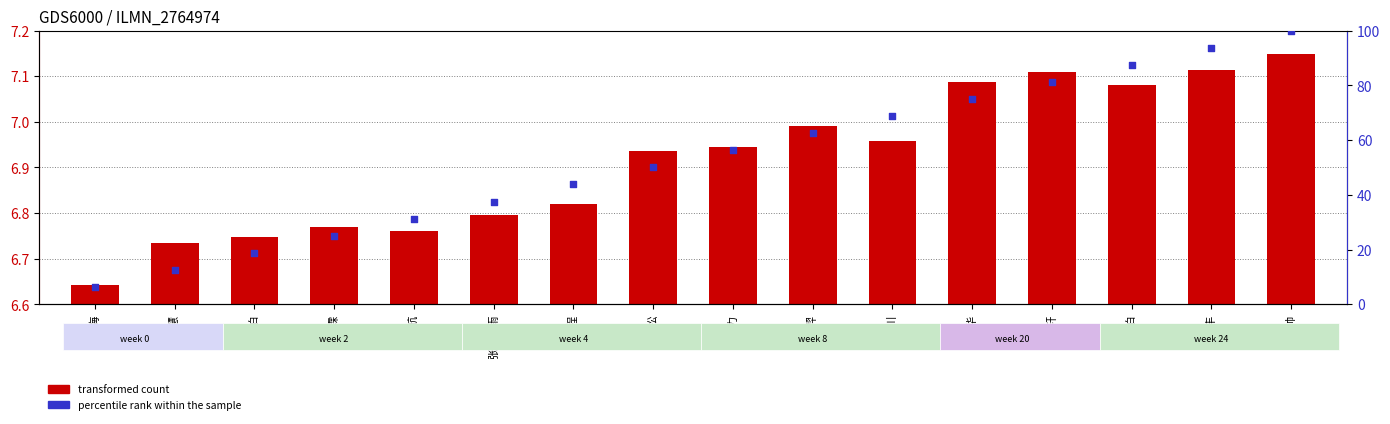

Which series has the widest spread of Y values?

percentile rank within the sample